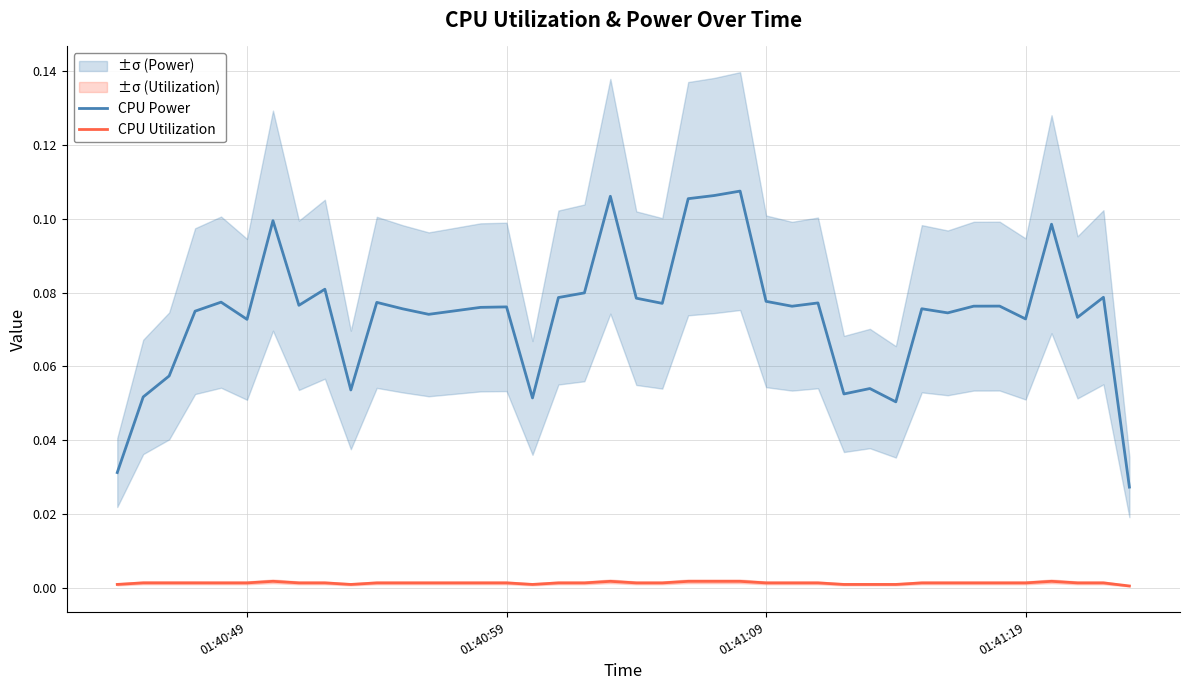

What are all the series names shown in the legend?

CPU Power, CPU Utilization